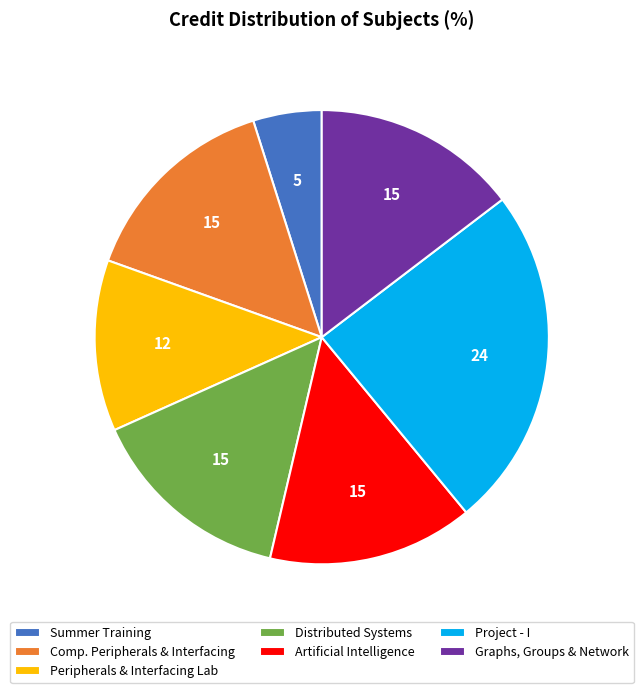

Which category has the smallest portion of the pie?

Summer Training